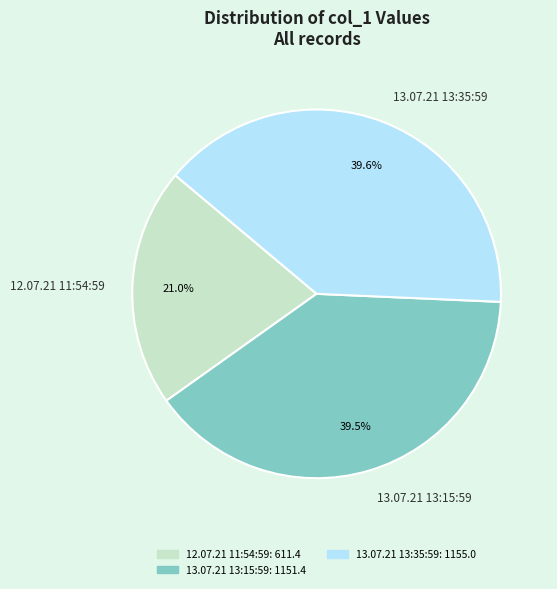

What portion of the pie excludes 13.07.21 13:35:59?

60.4%